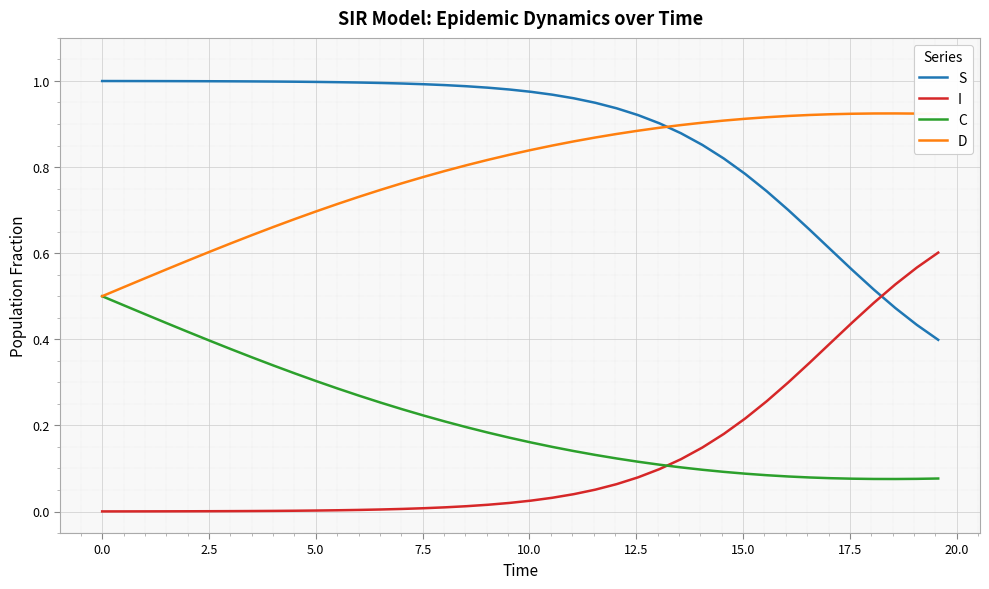

How many series are shown in this chart?

4